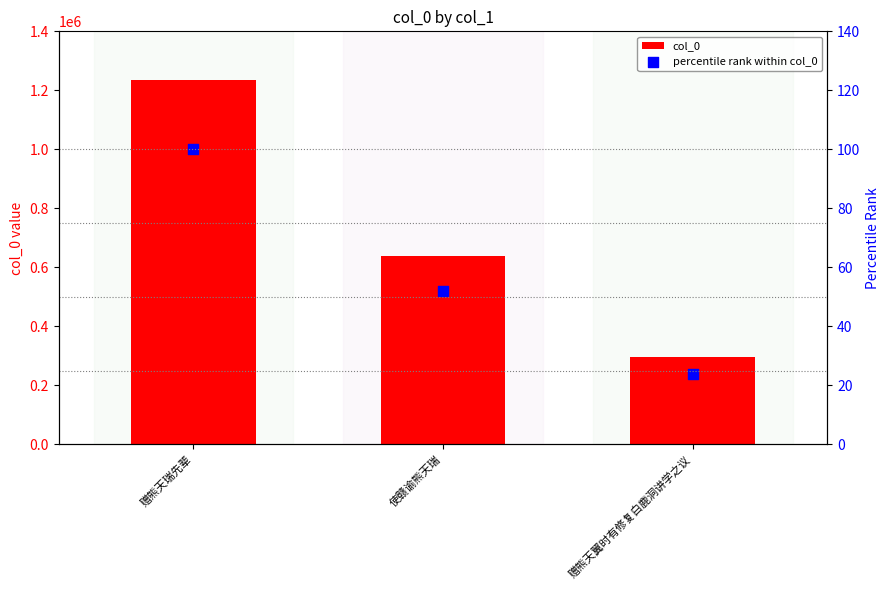

Is the value of percentile rank within col_0 at 赠熊天翼时有修复白鹿洞讲学之议 greater than the value of col_0 at 使赣谕熊天瑞?

No